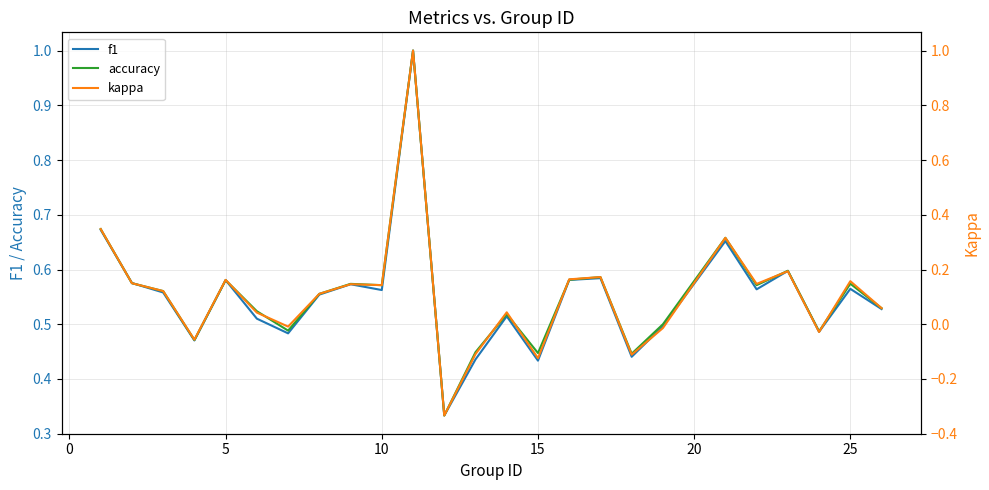

Does the chart display data point markers on the line(s)?

No